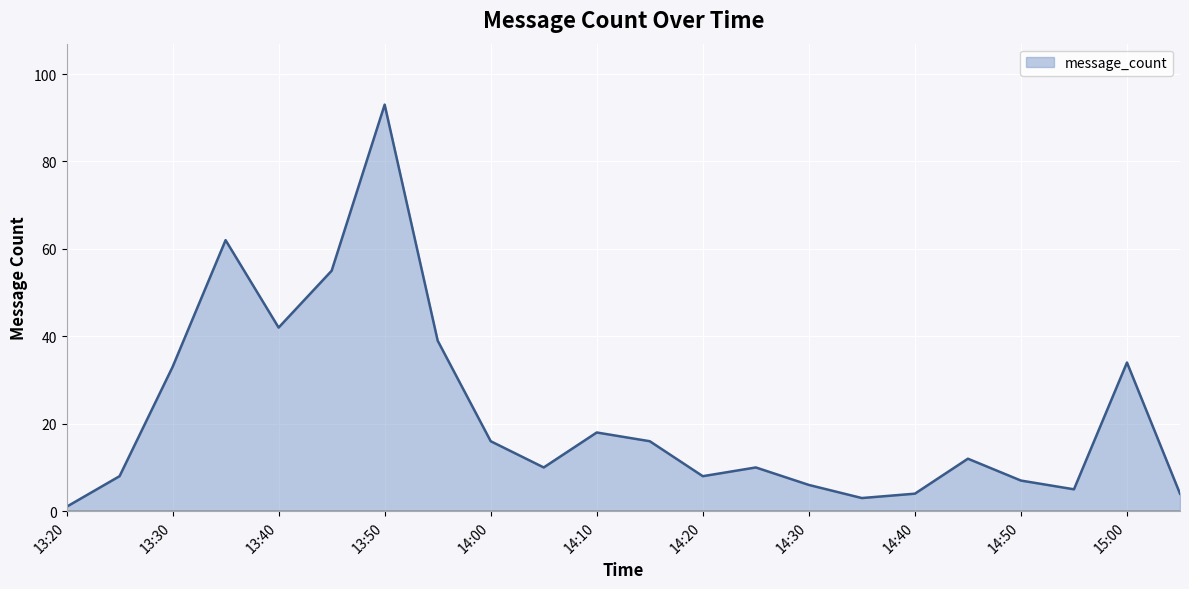

Does the chart display data point markers on the line(s)?

No